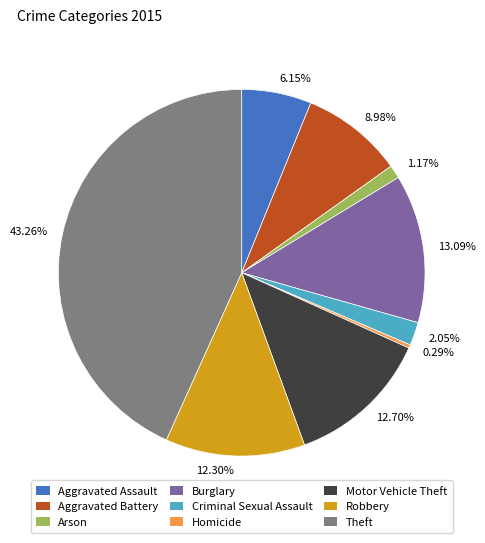

What is the smallest slice in the pie chart?

Homicide